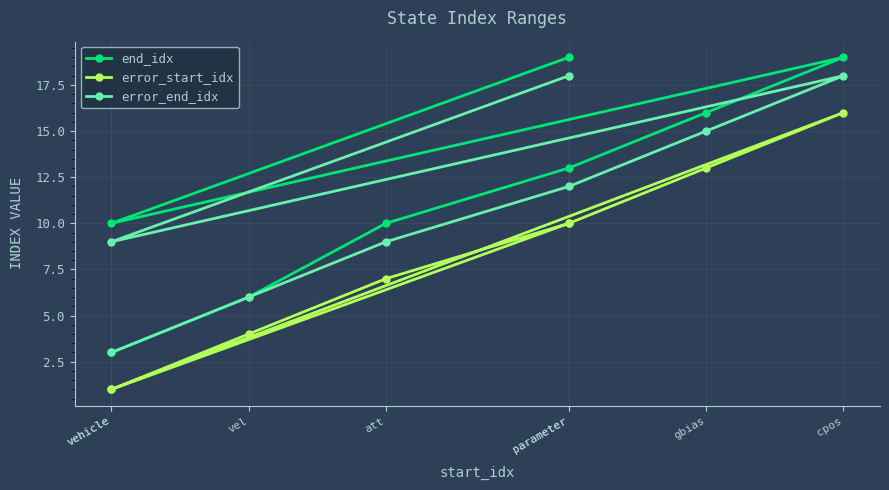

True or false: end_idx and error_end_idx intersect in this chart.

False